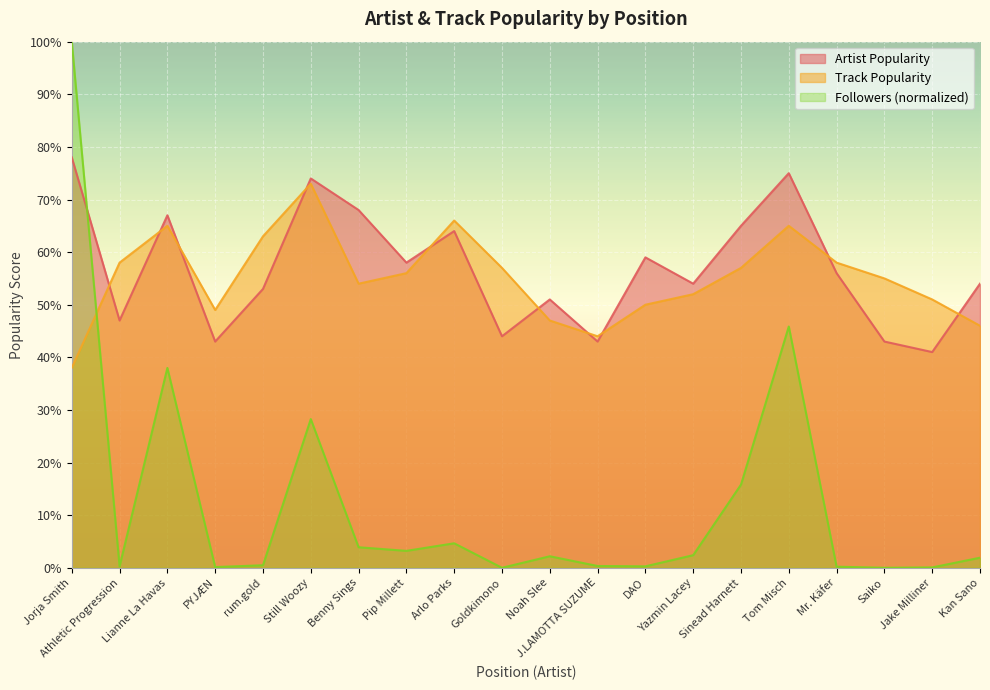

What is the spread (max minus min) of values at Kan Sano?

52.1